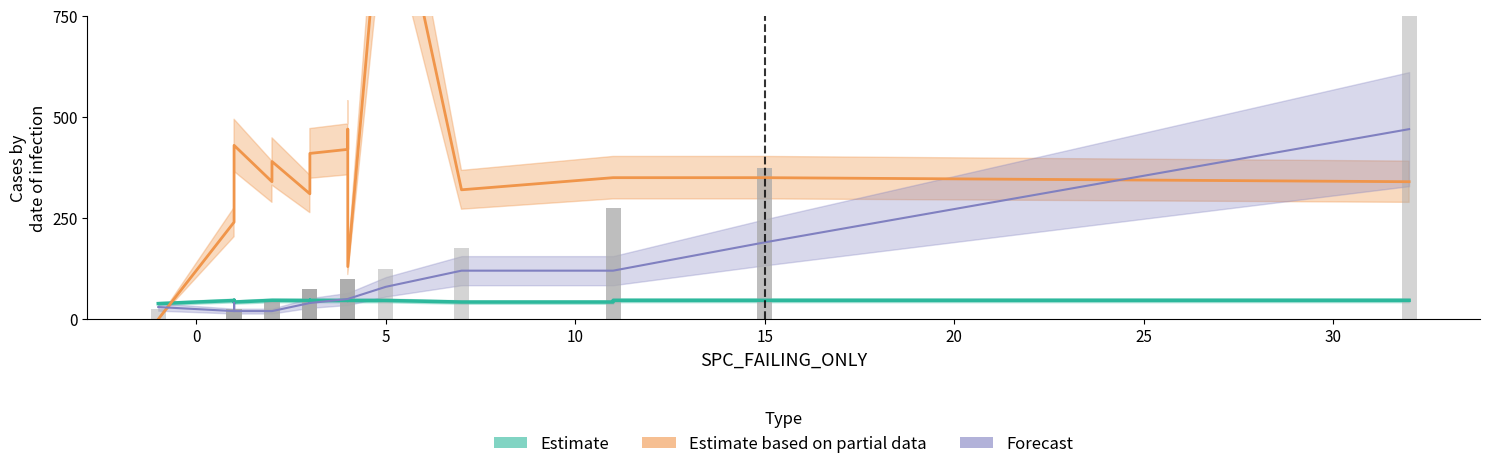

True or false: SPC_FAILING_ONLY has a value of 35.9 at 11.

False